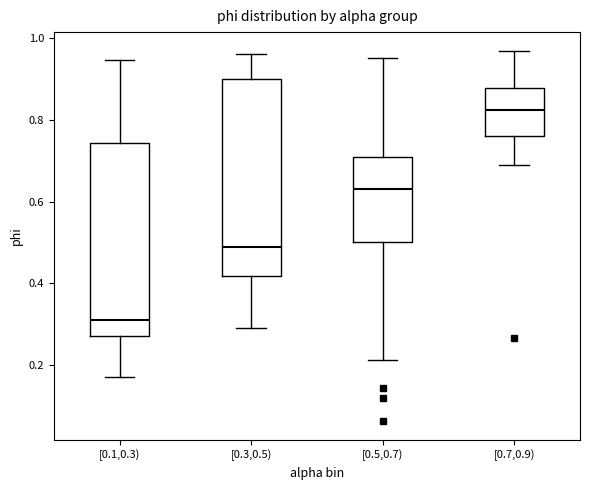

Reading left to right, read every box against the y-axis: the position of its median line, the range the box covers, and the ends of its whiskers. The values are not printed on the chart, so give them approximately, as read against the axis.

[0.1,0.3): median 0.32, box 0.28 to 0.74, whiskers 0.18 to 0.94
[0.3,0.5): median 0.48, box 0.42 to 0.90, whiskers 0.30 to 0.96
[0.5,0.7): median 0.64, box 0.50 to 0.72, whiskers 0.22 to 0.96
[0.7,0.9): median 0.82, box 0.76 to 0.88, whiskers 0.70 to 0.98